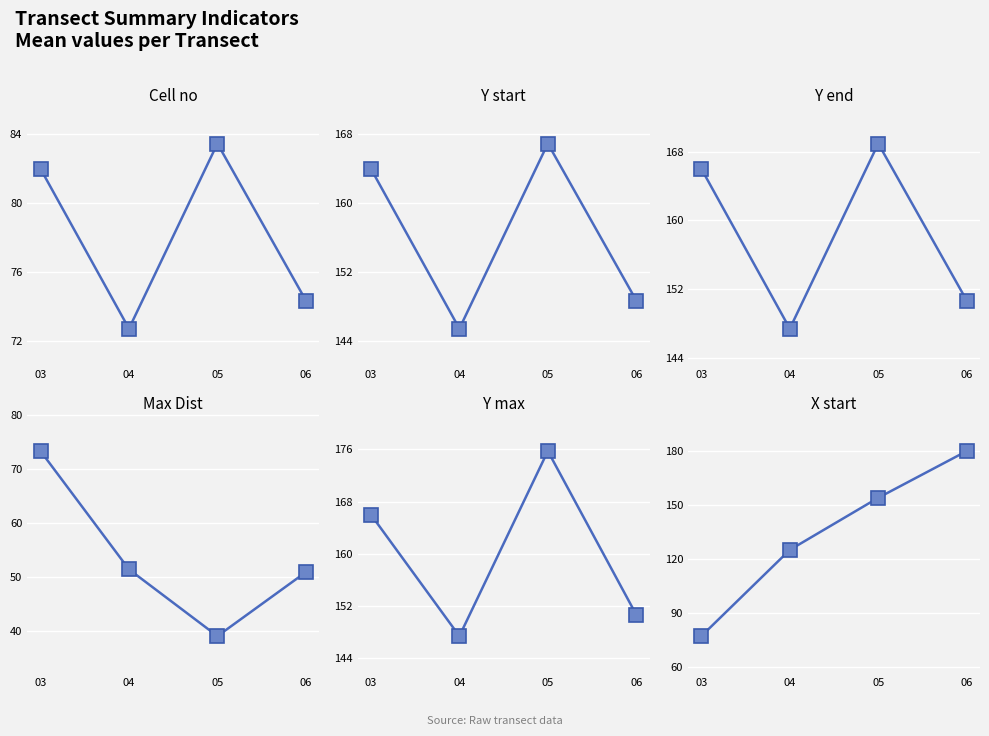

Rank the categories by Max Dist value from highest to lowest.

03, 04, 06, 05